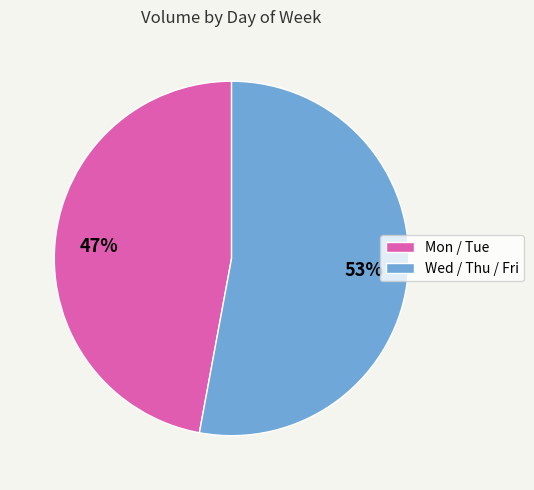

To the nearest percent, what is the average slice percentage?

50%